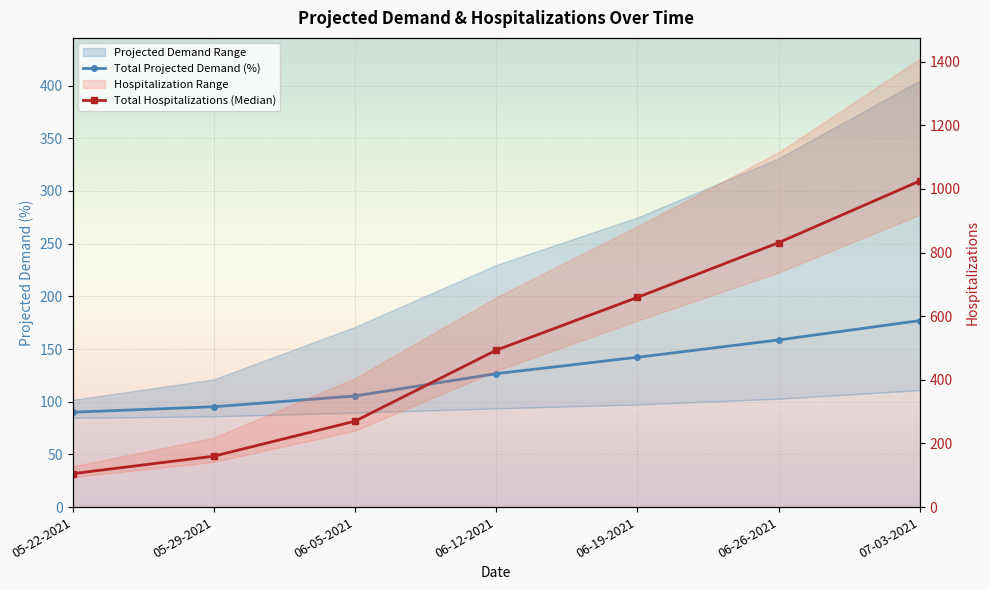

What position from the right is 06-12-2021?

4